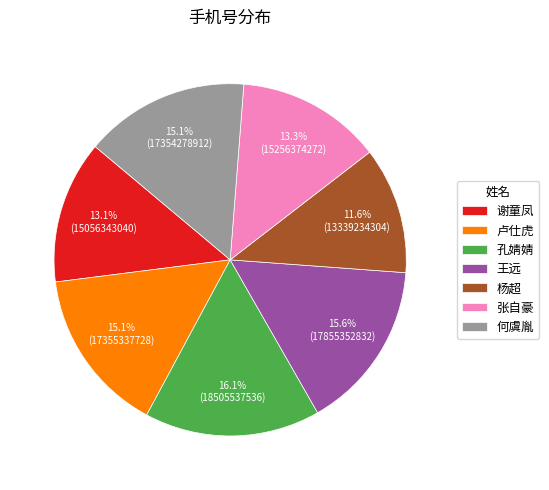

Which category has the biggest portion of the pie?

孔婧婧